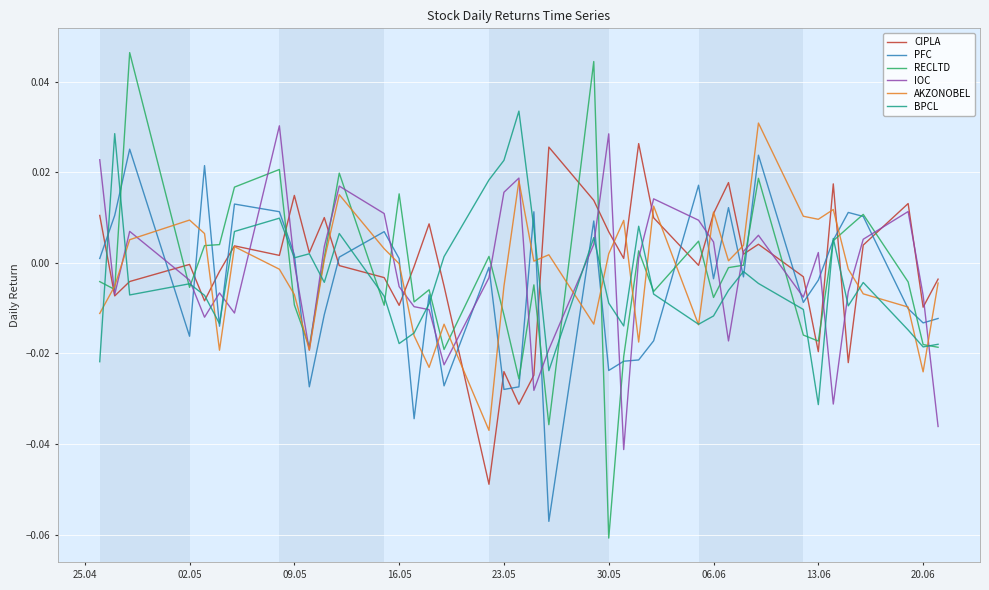

Which series has the widest spread of values?

RECLTD